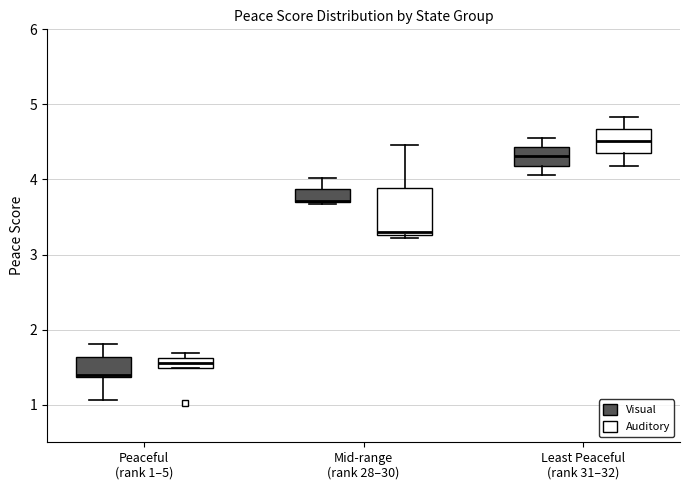

Where is the lower edge of the box for Peaceful (rank 1–5) (Auditory) on the y-axis? The values are not printed on the chart, so give them approximately, as read against the axis.

1.5